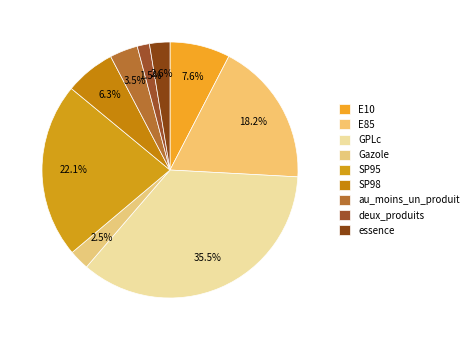

Which category has the smallest portion of the pie?

deux_produits